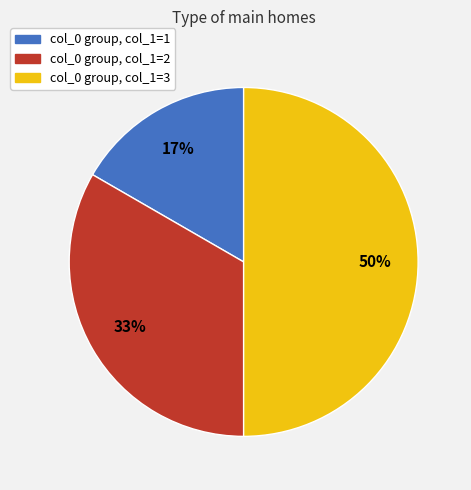

How many slices are in this pie chart?

3